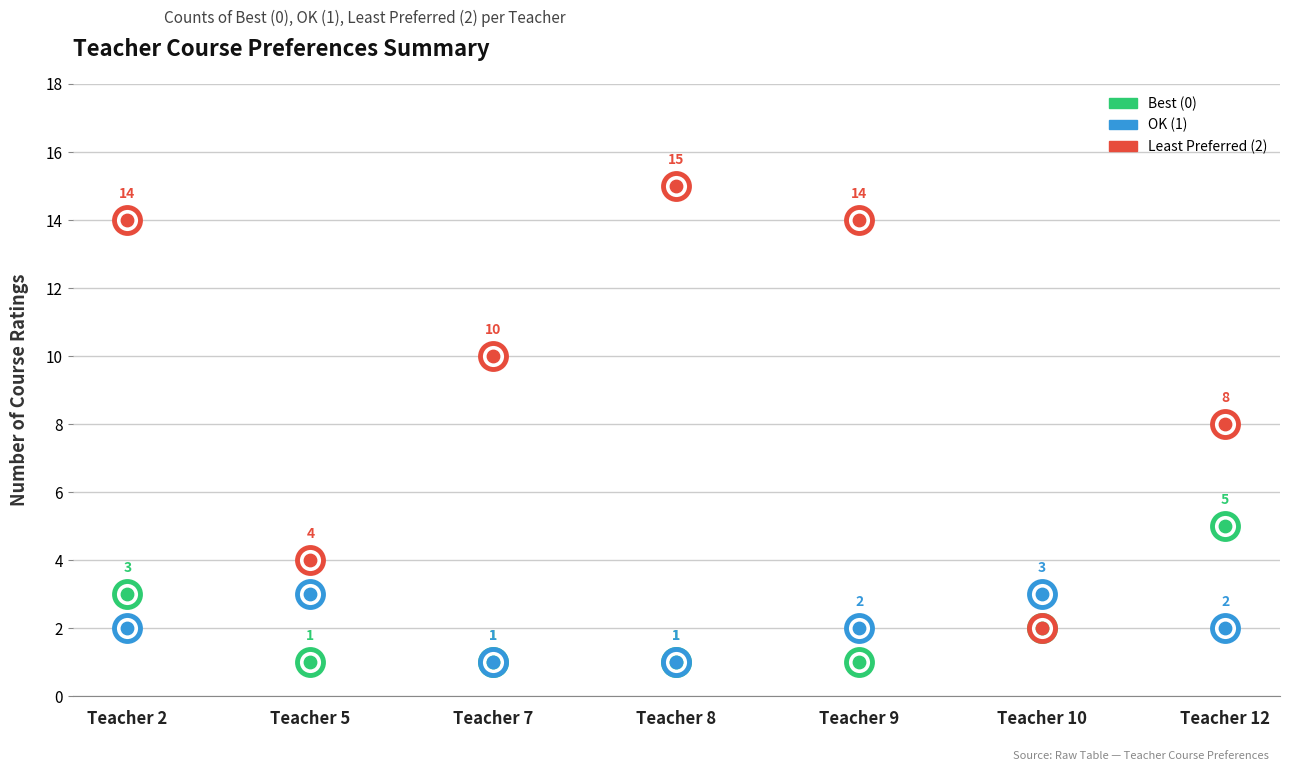

Which series reaches the maximum Y coordinate?

Least Preferred (2)